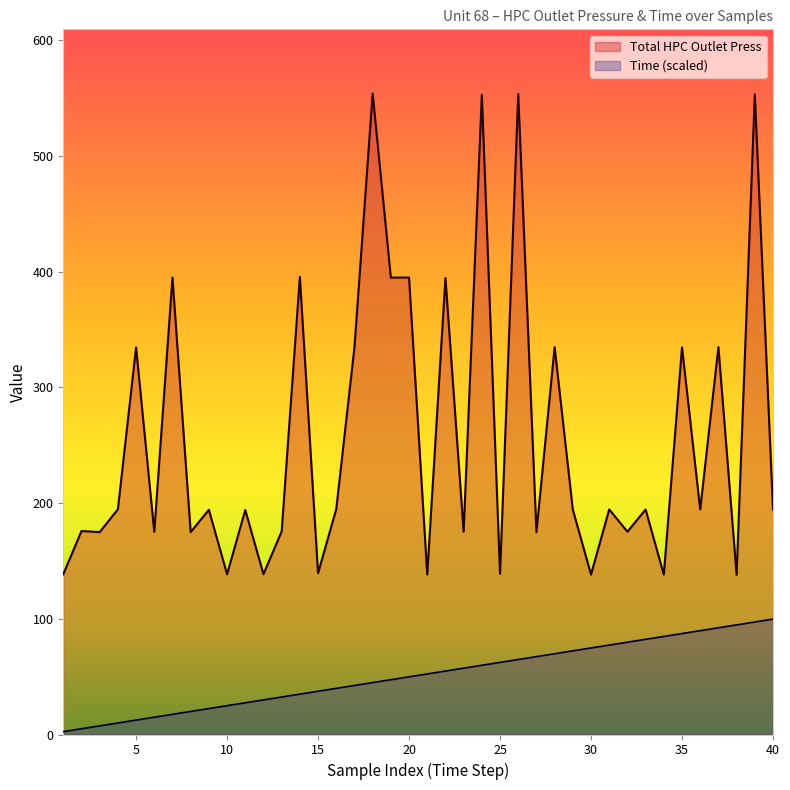

Between 32 and 34, which series saw the biggest shift?

Total HPC Outlet Press